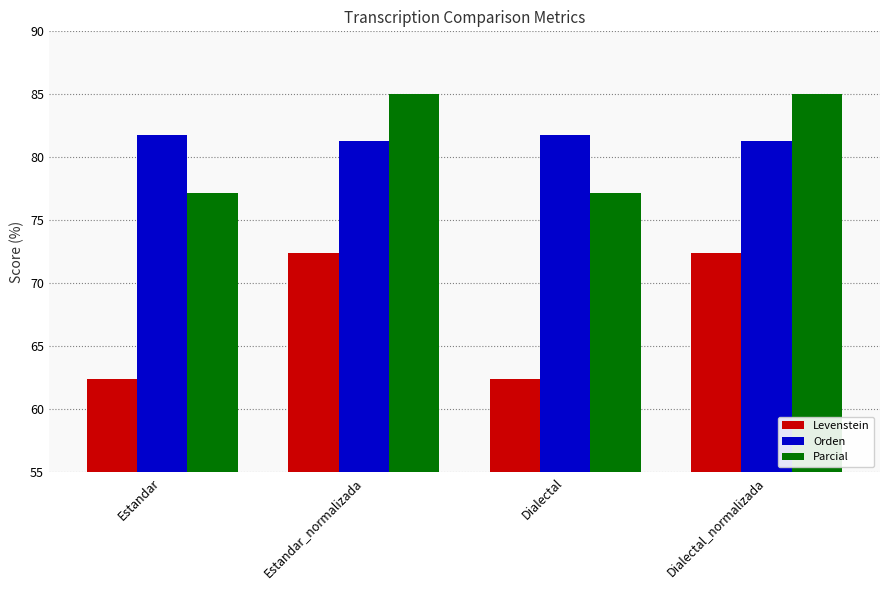

Reading left to right, extract all data points from this chart.

Levenstein: Estandar=62.4	Estandar_normalizada=72.4	Dialectal=62.4	Dialectal_normalizada=72.4
Orden: Estandar=81.8	Estandar_normalizada=81.3	Dialectal=81.8	Dialectal_normalizada=81.3
Parcial: Estandar=77.2	Estandar_normalizada=85.0	Dialectal=77.2	Dialectal_normalizada=85.0